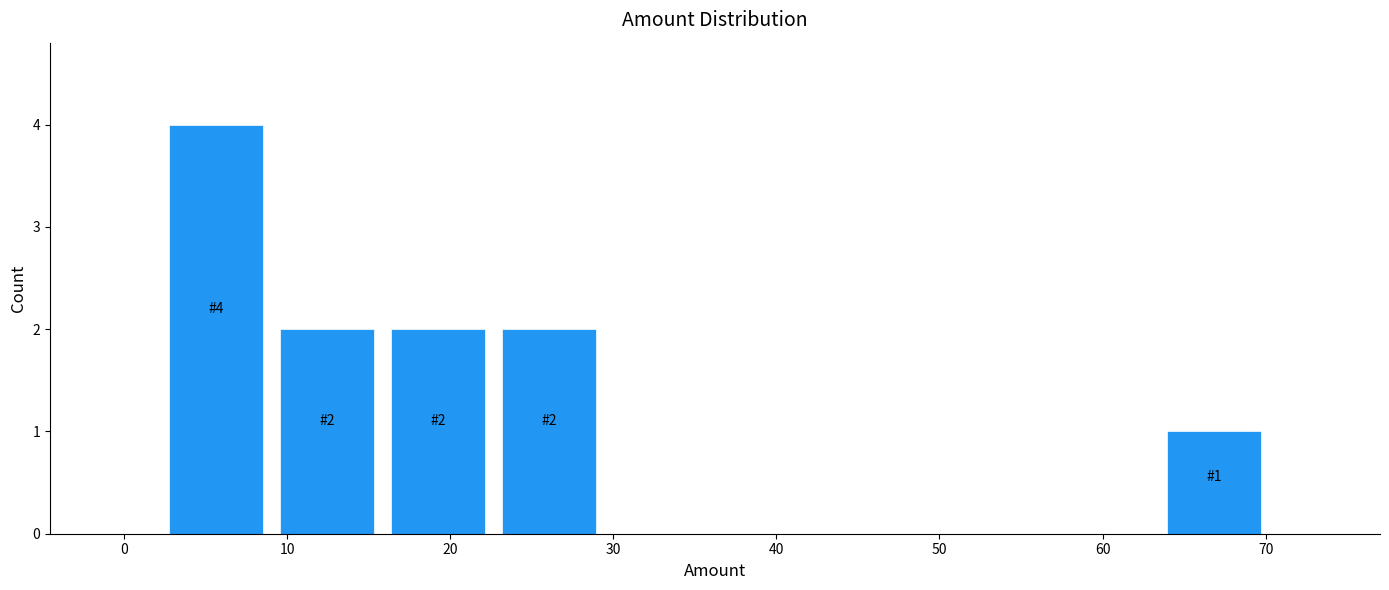

Which range on the x-axis has the tallest bar?

2 to 9